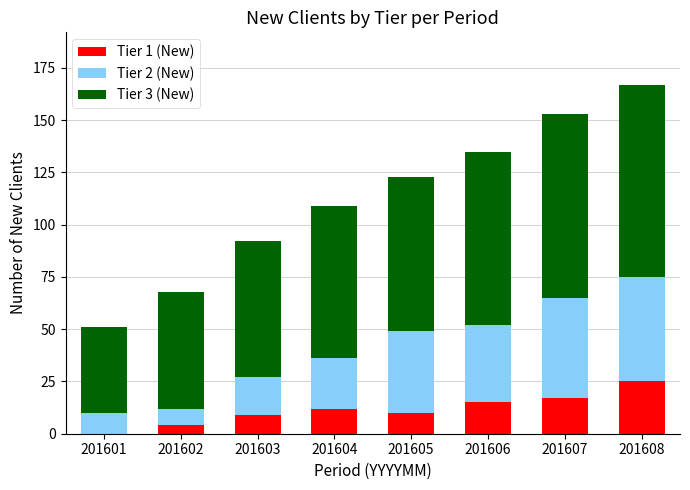

Are the bars grouped side by side (vs. stacked)?

No